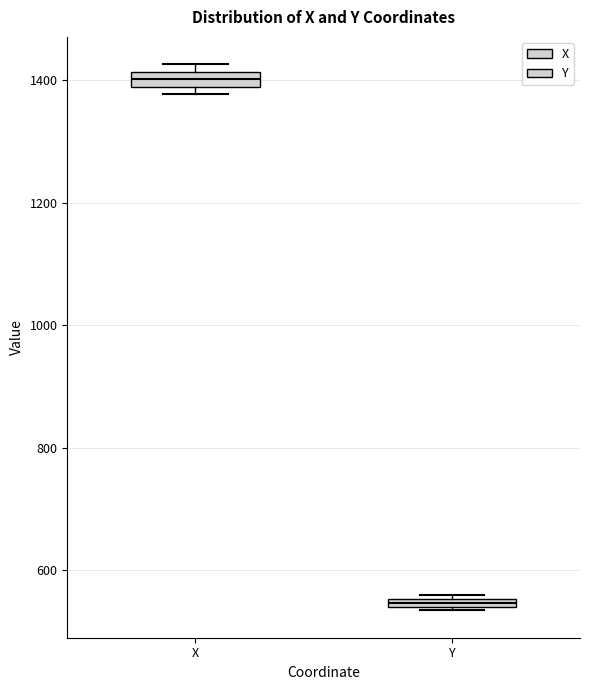

Where is the lower edge of the box for Y on the y-axis? The values are not printed on the chart, so give them approximately, as read against the axis.

540